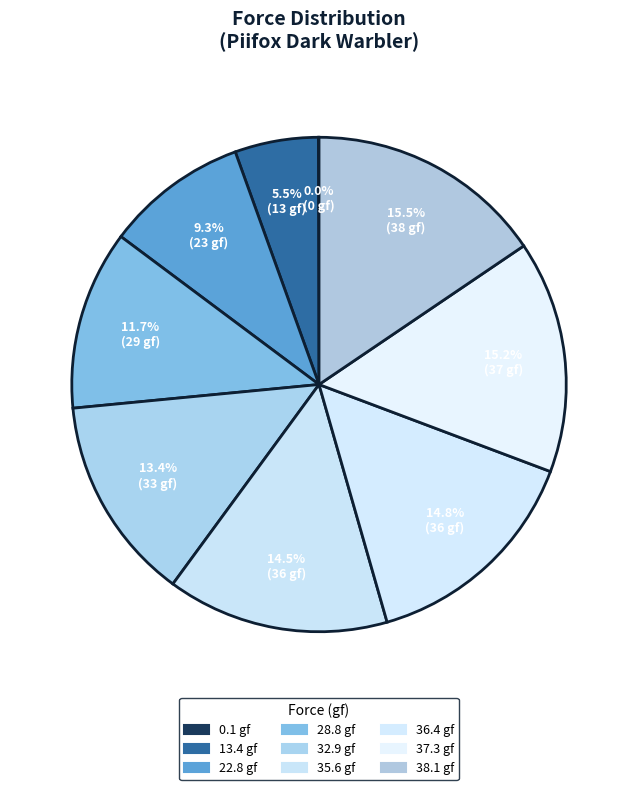

To the nearest percent, what percentage of the pie is 22.8?

9%